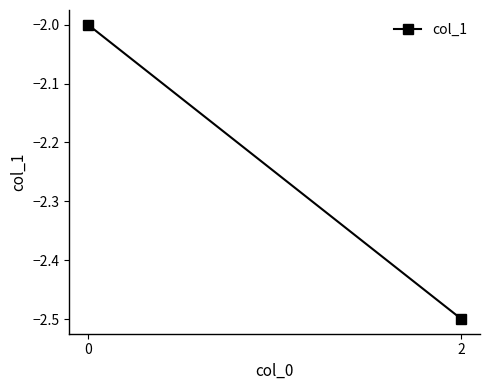

What is the difference between the maximum and minimum values?

0.5